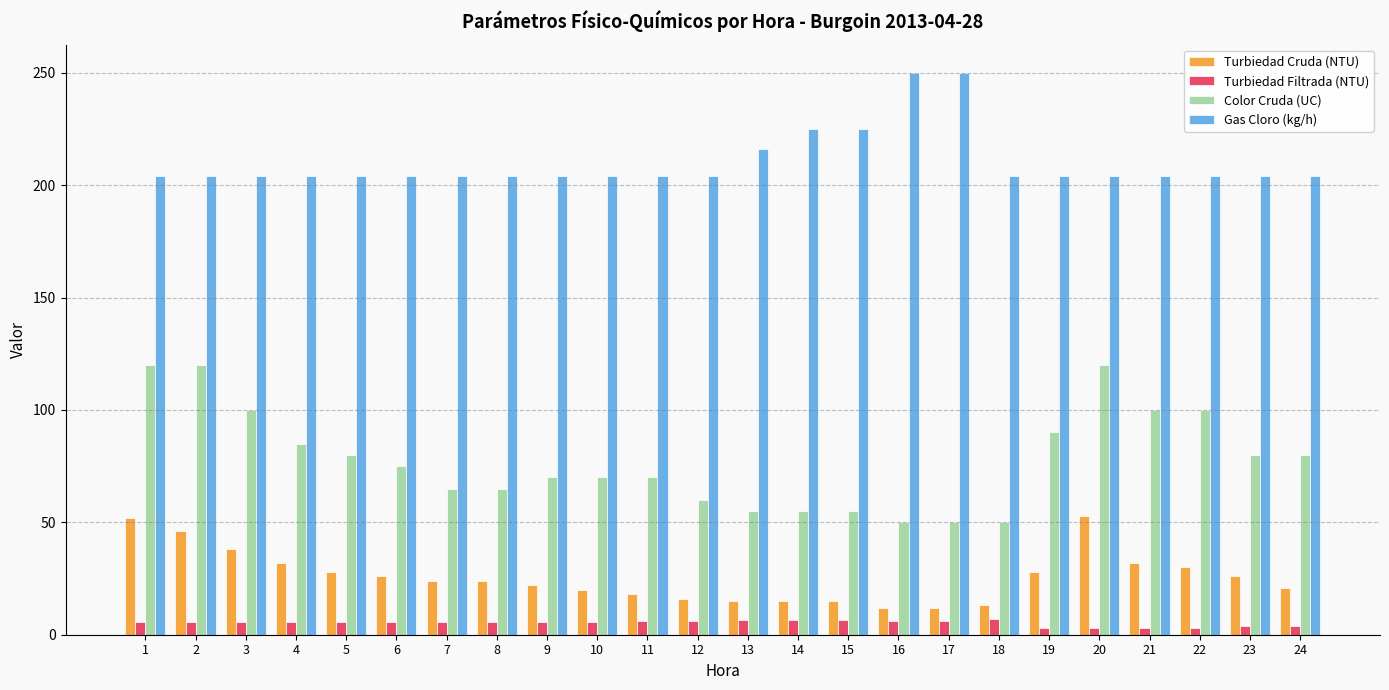

What is the difference between the maximum and second lowest values in the Turbiedad Cruda (NTU) series?

41.0